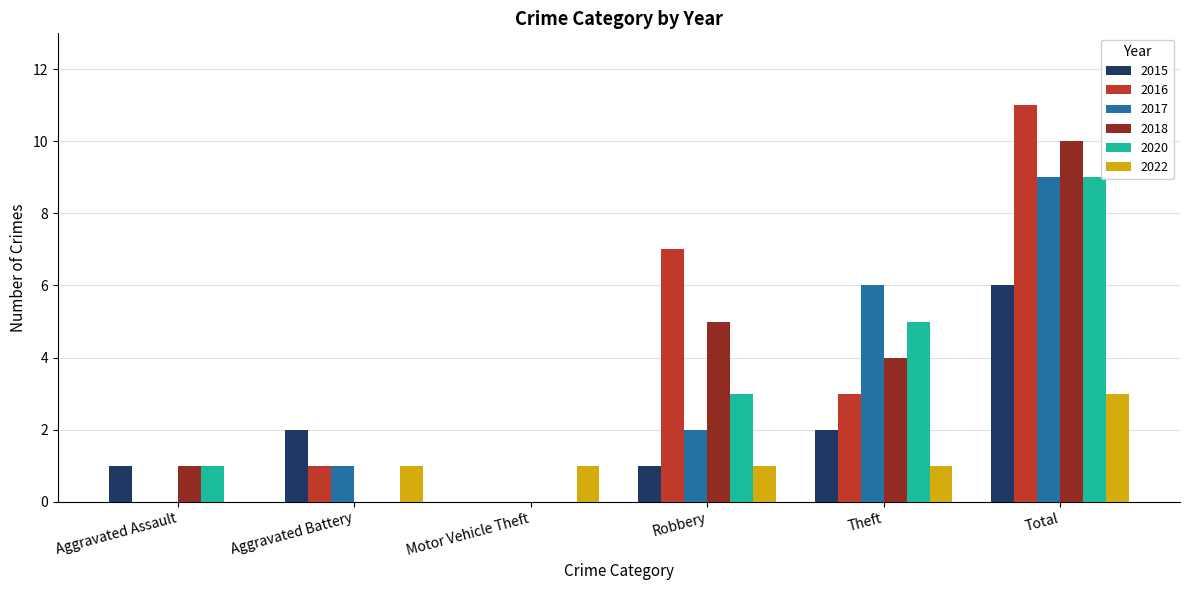

At which category is the sum across all series the highest?

Total